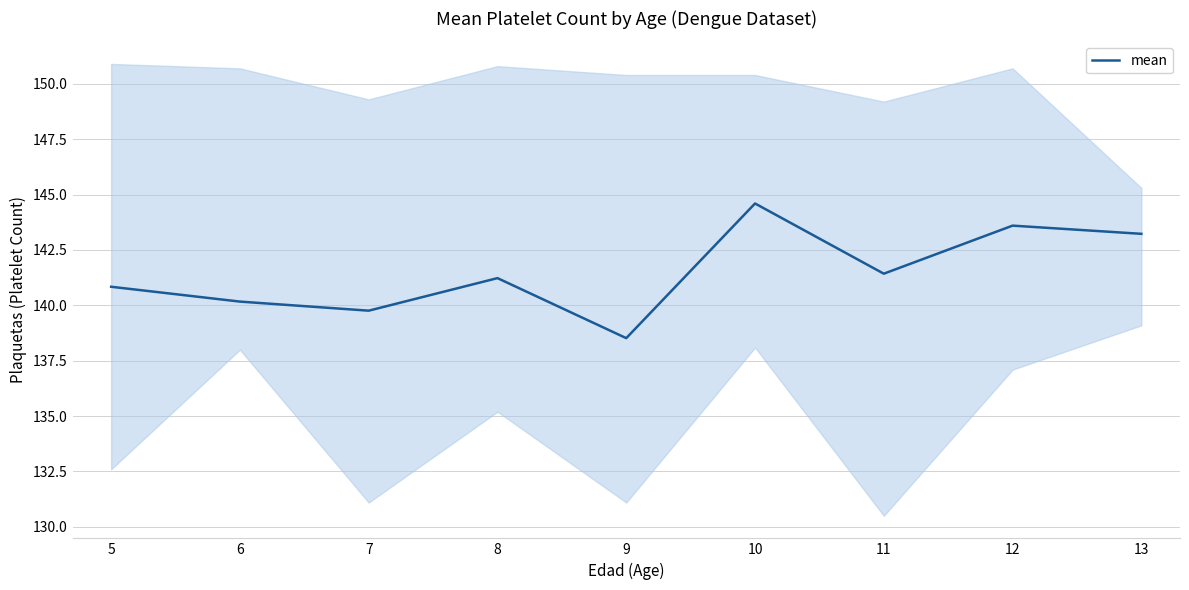

True or false: the data has more than 1 interior local peaks.

True